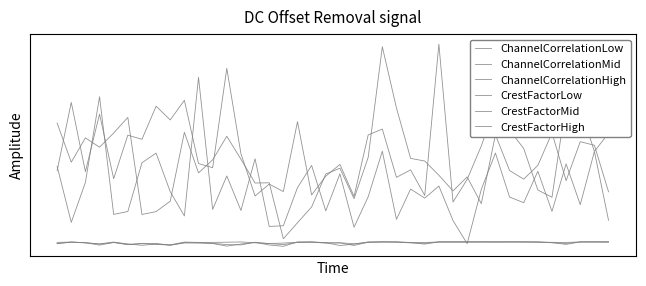

Does the chart have visible grid lines?

No